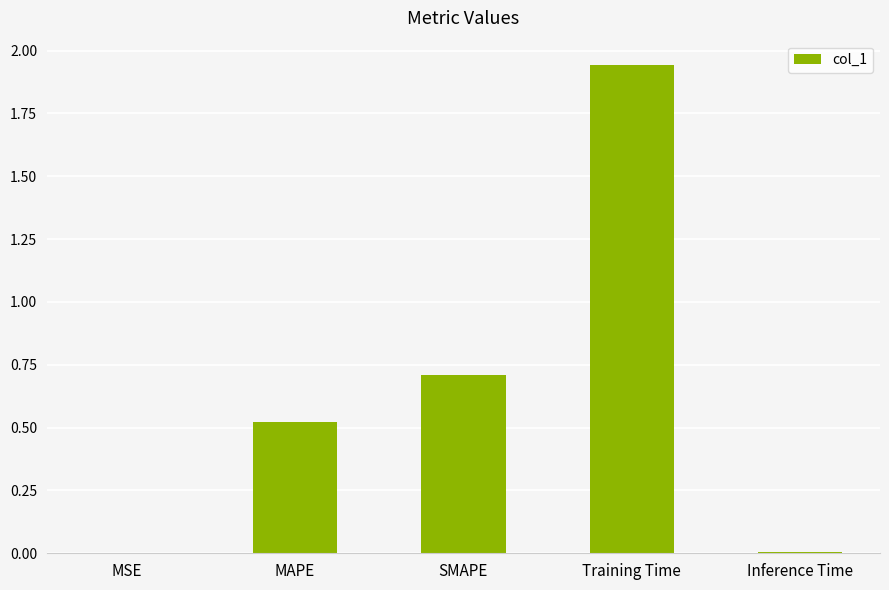

Which category has the highest value across all series?

Training Time